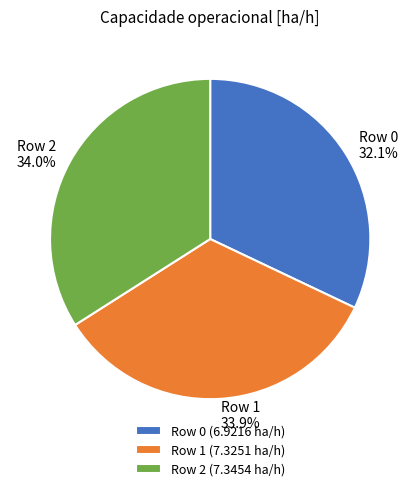

The Row 0 slice represents 40% of the pie. True or false?

False